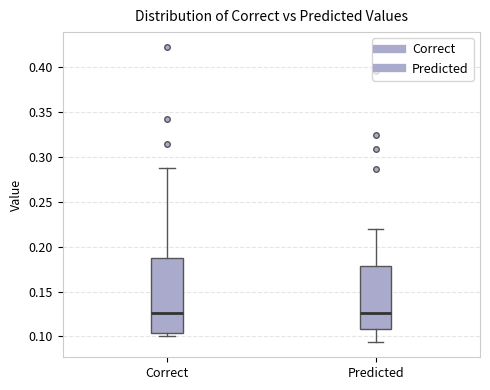

Where does the upper whisker of the box for Predicted end on the y-axis? The values are not printed on the chart, so give them approximately, as read against the axis.

0.220